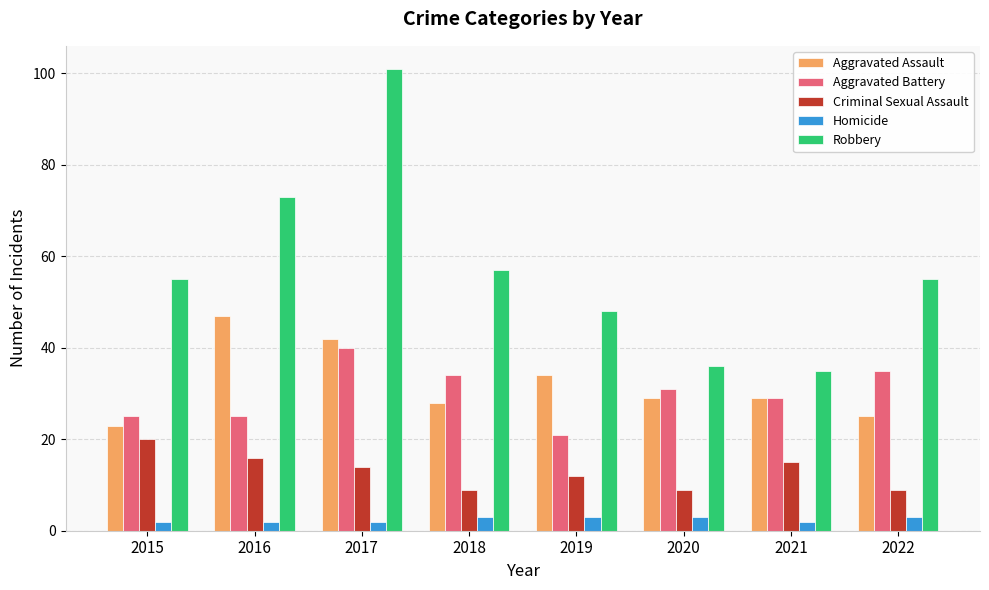

Reading left to right, list all the values displayed in this chart.

Aggravated Assault: 23	47	42	28	34	29	29	25
Aggravated Battery: 25	25	40	34	21	31	29	35
Criminal Sexual Assault: 20	16	14	9	12	9	15	9
Homicide: 2	2	2	3	3	3	2	3
Robbery: 55	73	101	57	48	36	35	55